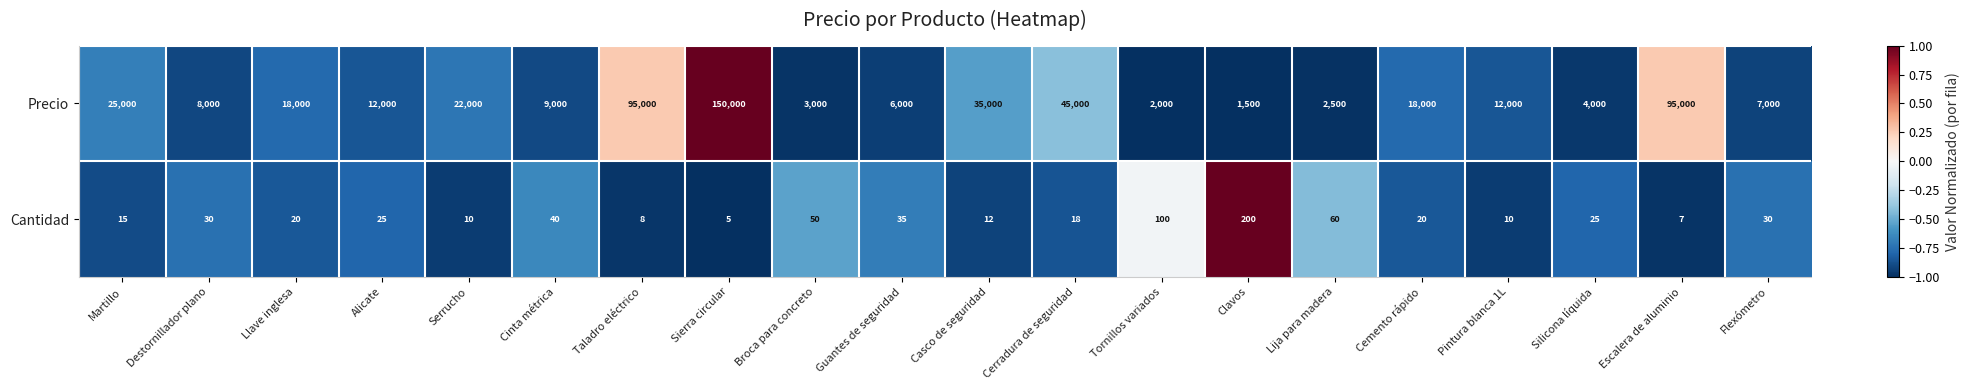

What is the difference between the Precio values at Sierra circular and Destornillador plano?

142000